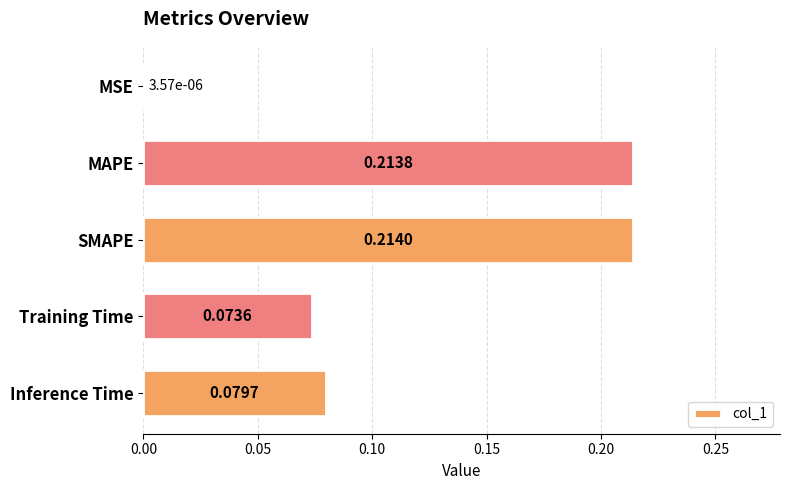

At which label is the value closest to 0?

MSE